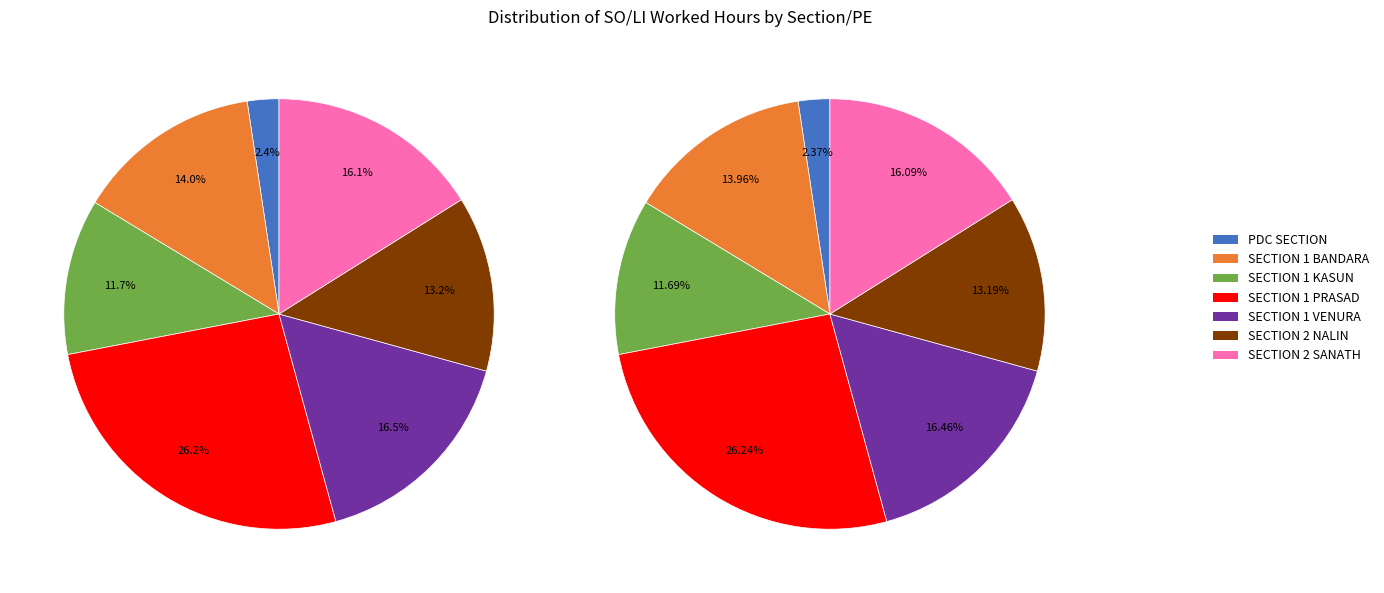

How much of the chart is everything except SECTION 1 PRASAD?

73.8%